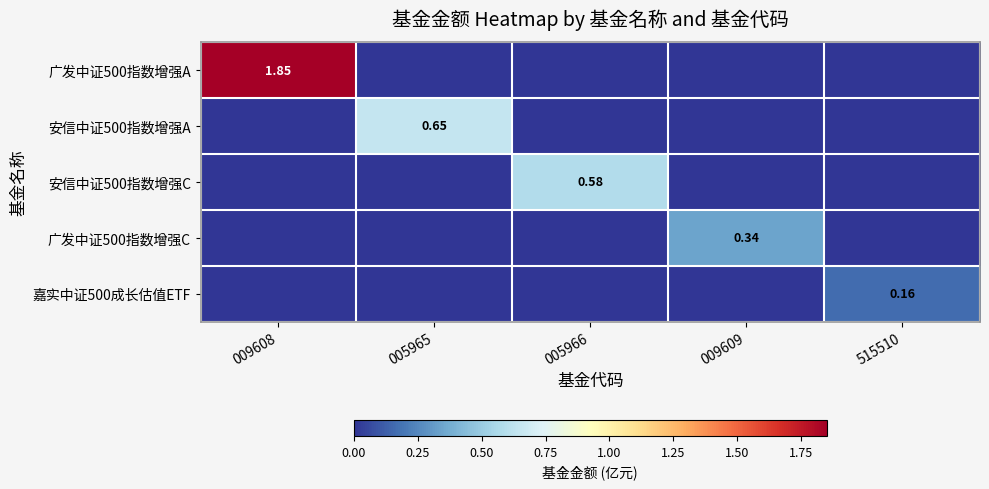

Rank the categories by 广发中证500指数增强C value from lowest to highest.

009608, 005965, 005966, 515510, 009609